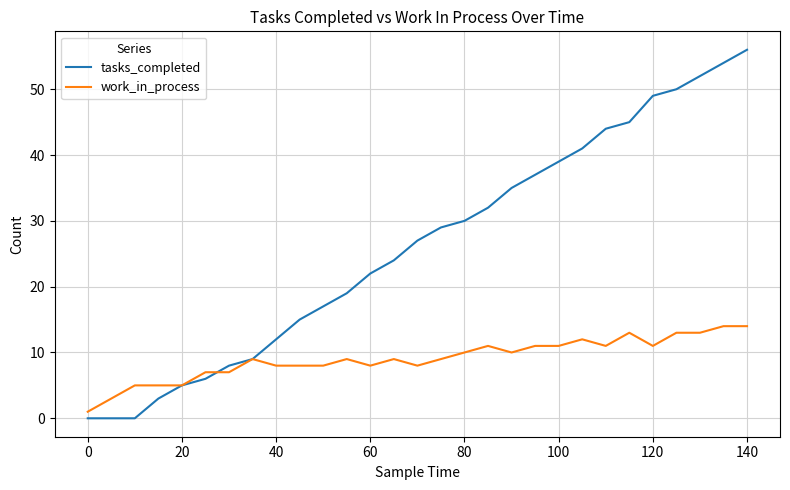

Rank the series by their average value, from lowest to highest.

work_in_process, tasks_completed